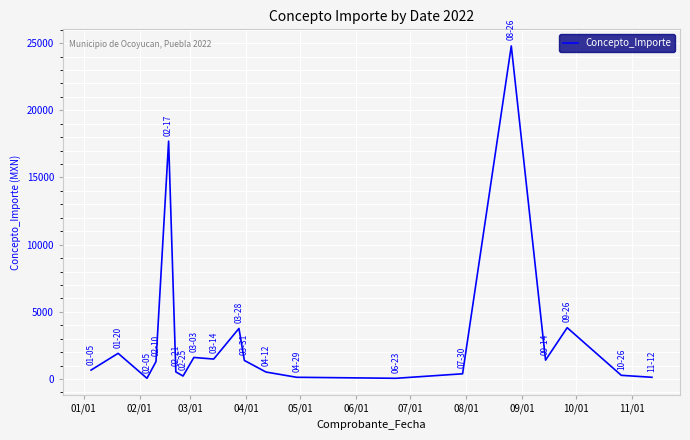

How many lines are shown in the chart?

1